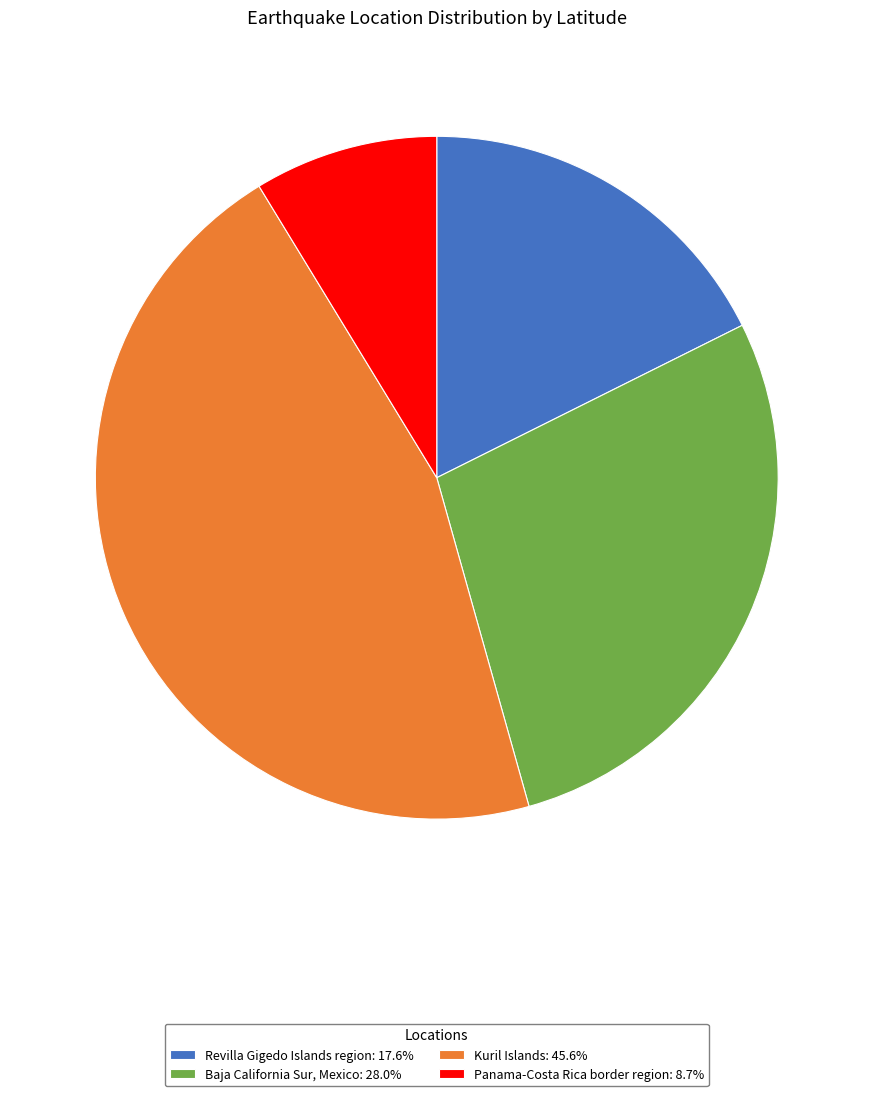

Do Baja California Sur, Mexico and Kuril Islands together represent more than half of the pie?

Yes